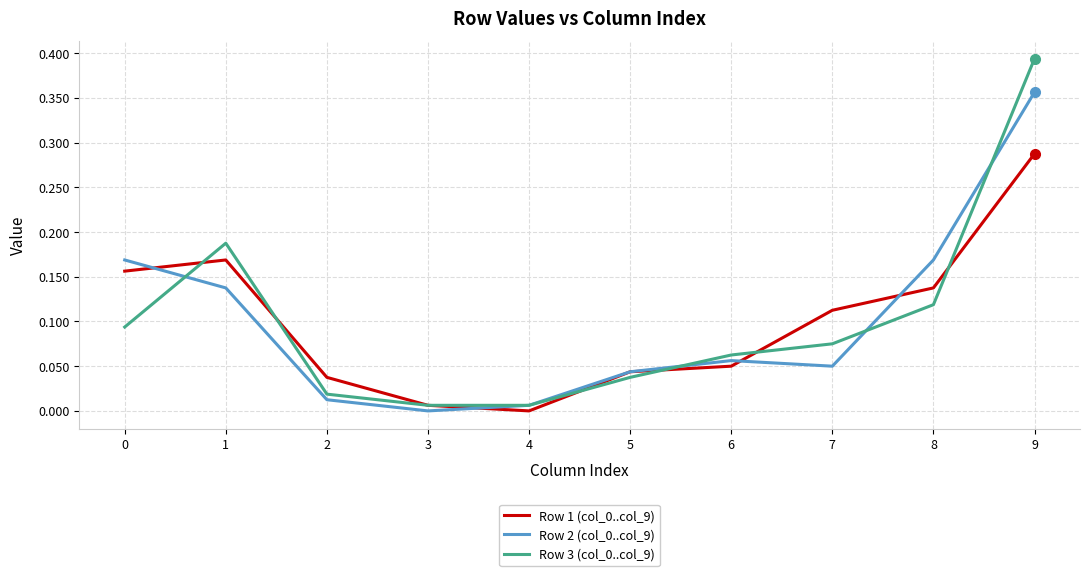

Which series has the largest range (max minus min)?

Row 3 (col_0..col_9)